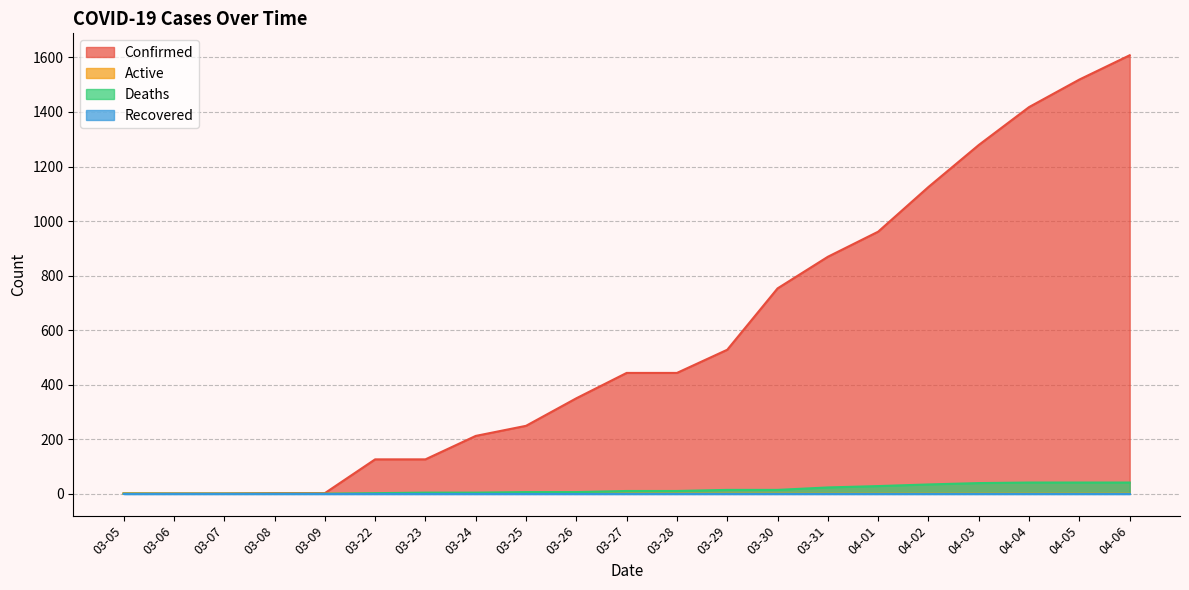

True or false: Deaths and Confirmed cross at least once.

False